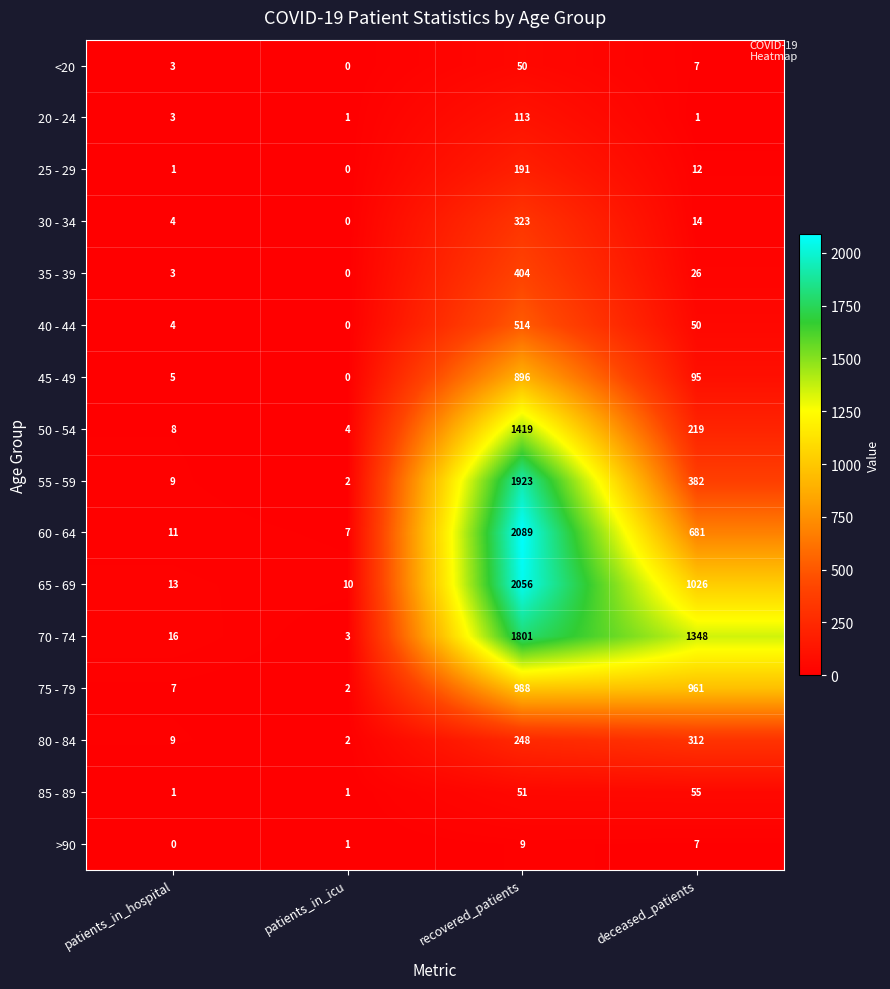

What is the difference between the highest and lowest values at deceased_patients?

1347